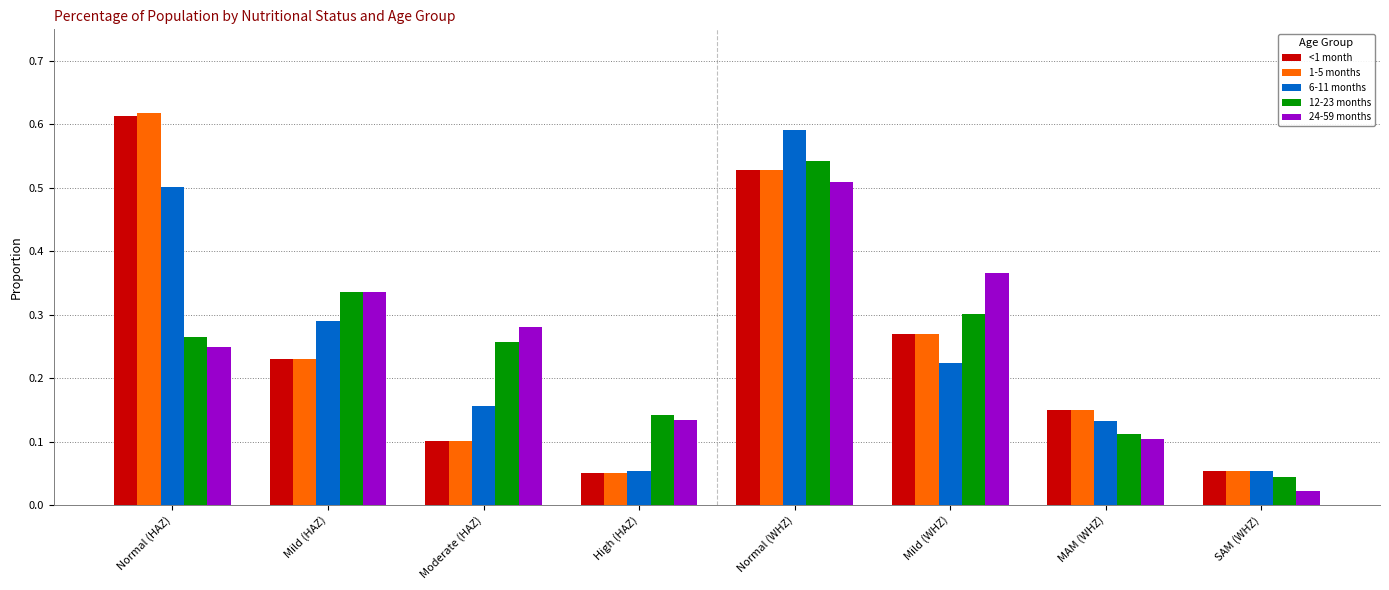

Does the chart contain any negative values?

No